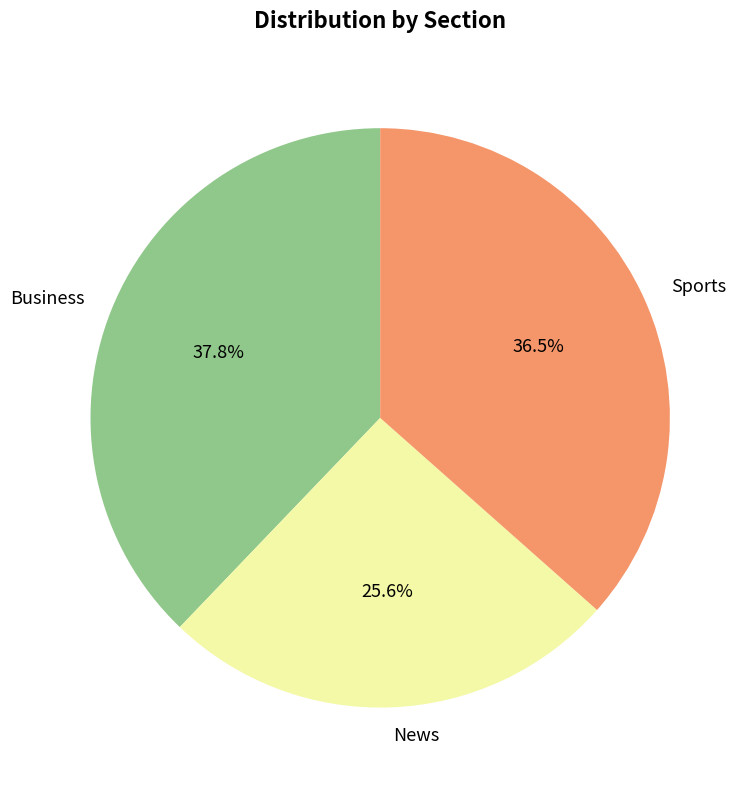

Which category has the biggest portion of the pie?

Business